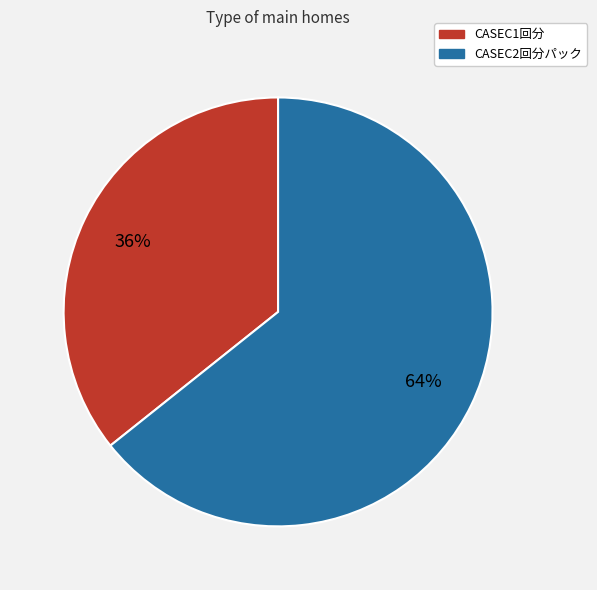

What is the smallest slice in the pie chart?

CASEC1回分